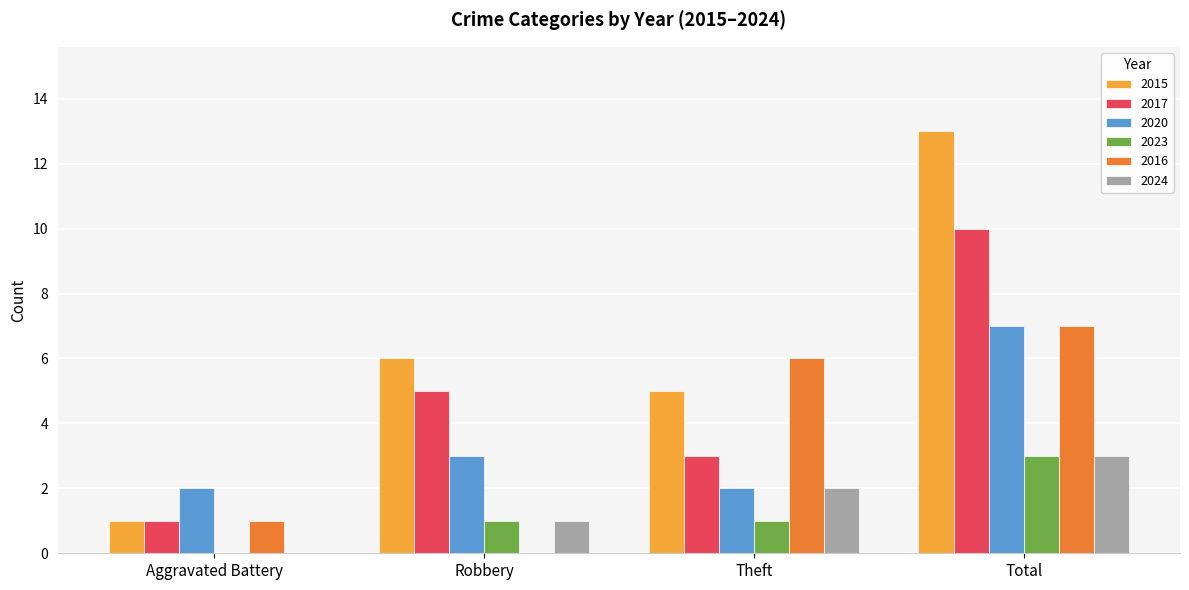

Is the value of 2015 at Aggravated Battery greater than the value of 2023 at Aggravated Battery?

Yes